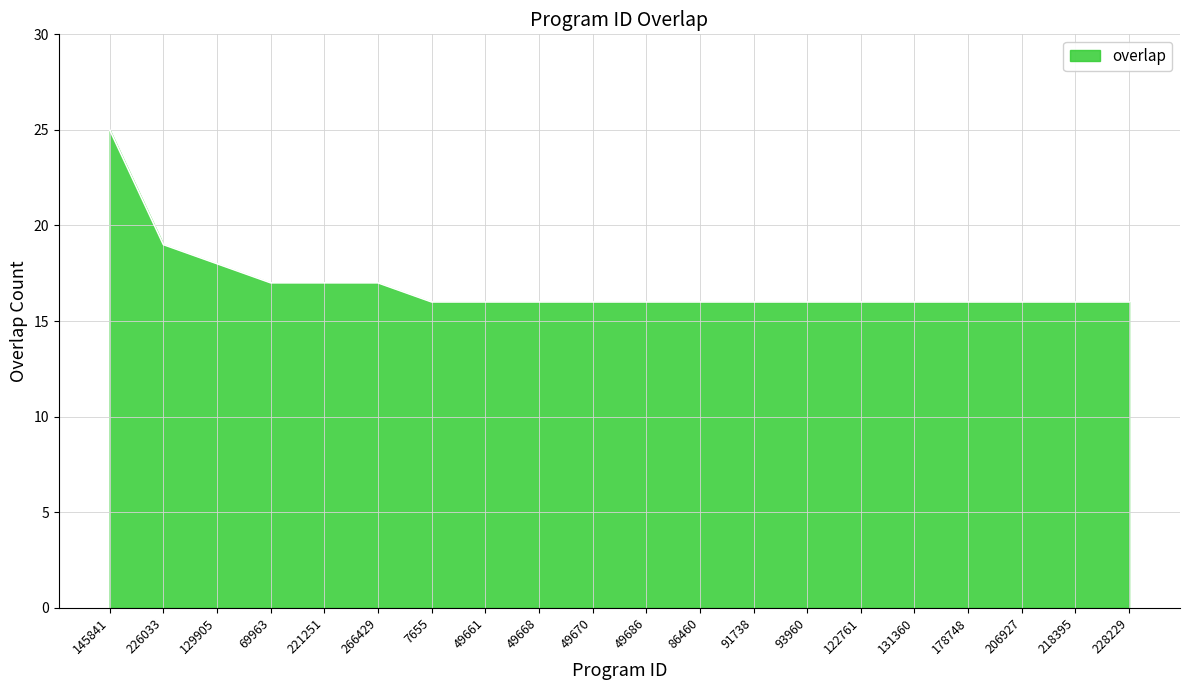

Reading right to left, list all the values displayed in this chart.

16	16	16	16	16	16	16	16	16	16	16	16	16	16	17	17	17	18	19	25